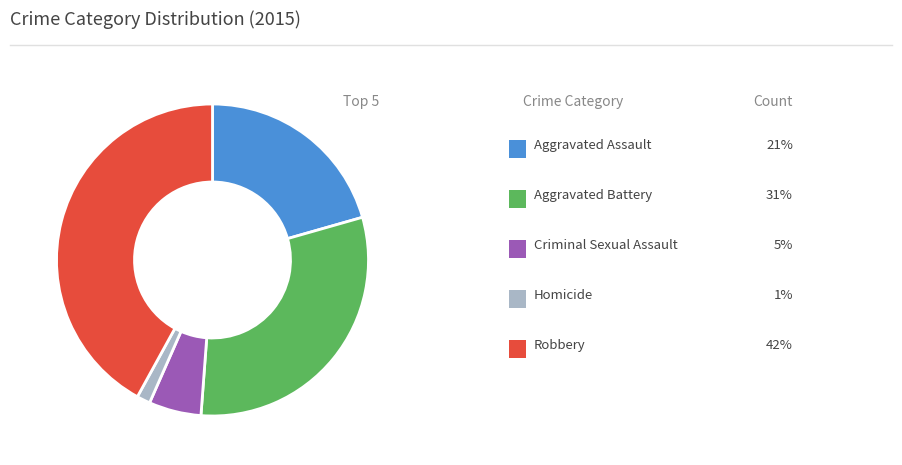

Is there any slice that represents more than half of the pie?

No